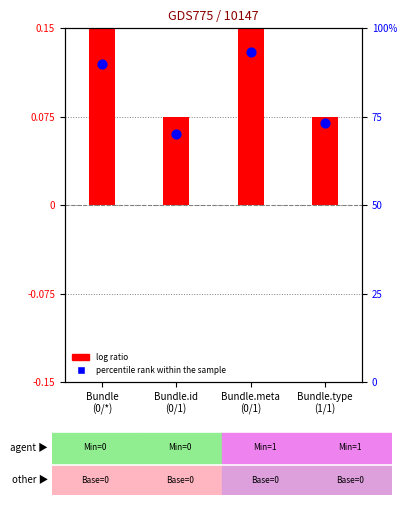

Between Bundle.type
(1/1) and Bundle.meta
(0/1), which is larger?

Bundle.meta
(0/1)